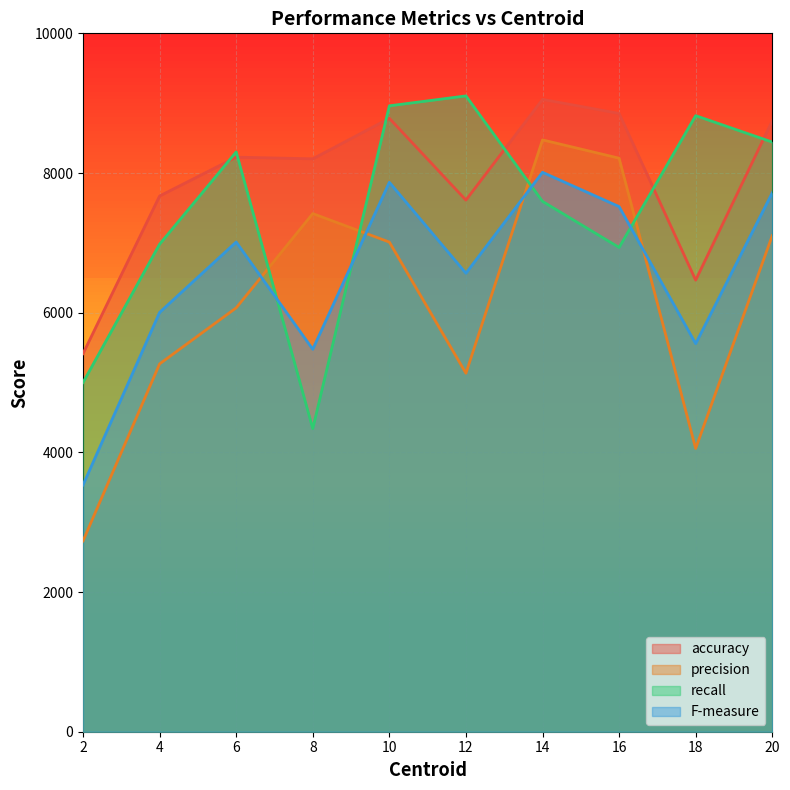

Is it true that accuracy equals 13523 at 12?

False